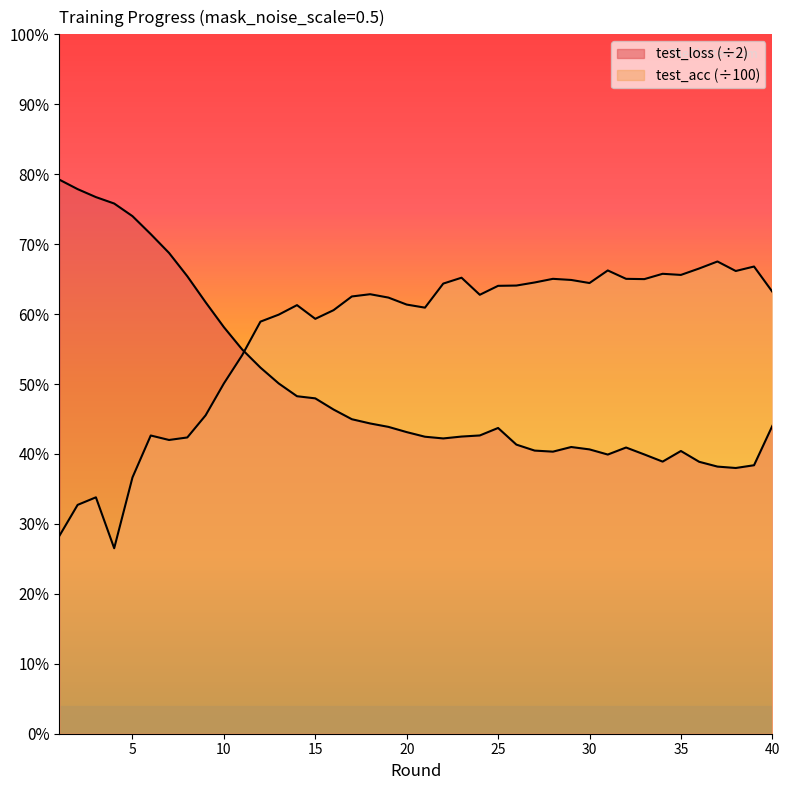

True or false: test_acc and test_loss cross at least once.

True